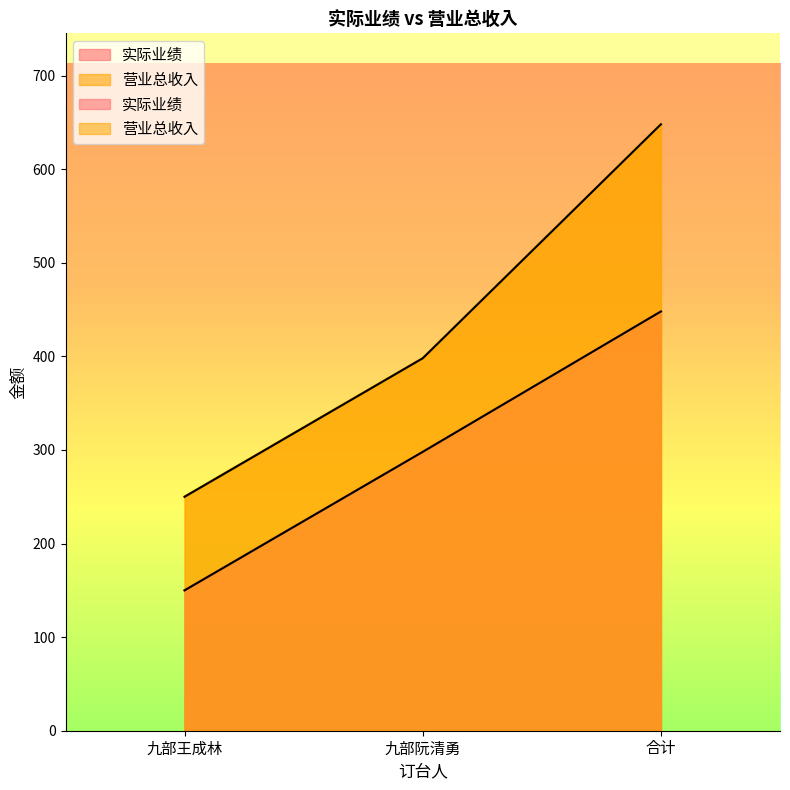

Which has a higher value, 九部阮清勇 or 九部王成林?

九部阮清勇